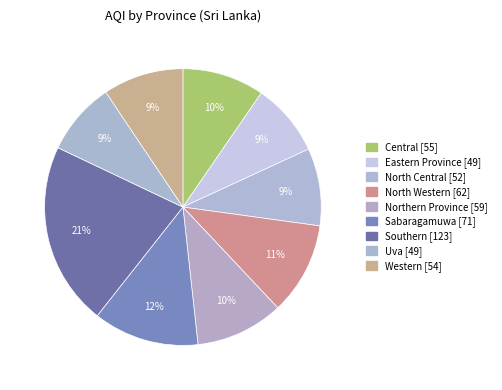

The Northern Province slice represents 10% of the pie. True or false?

True